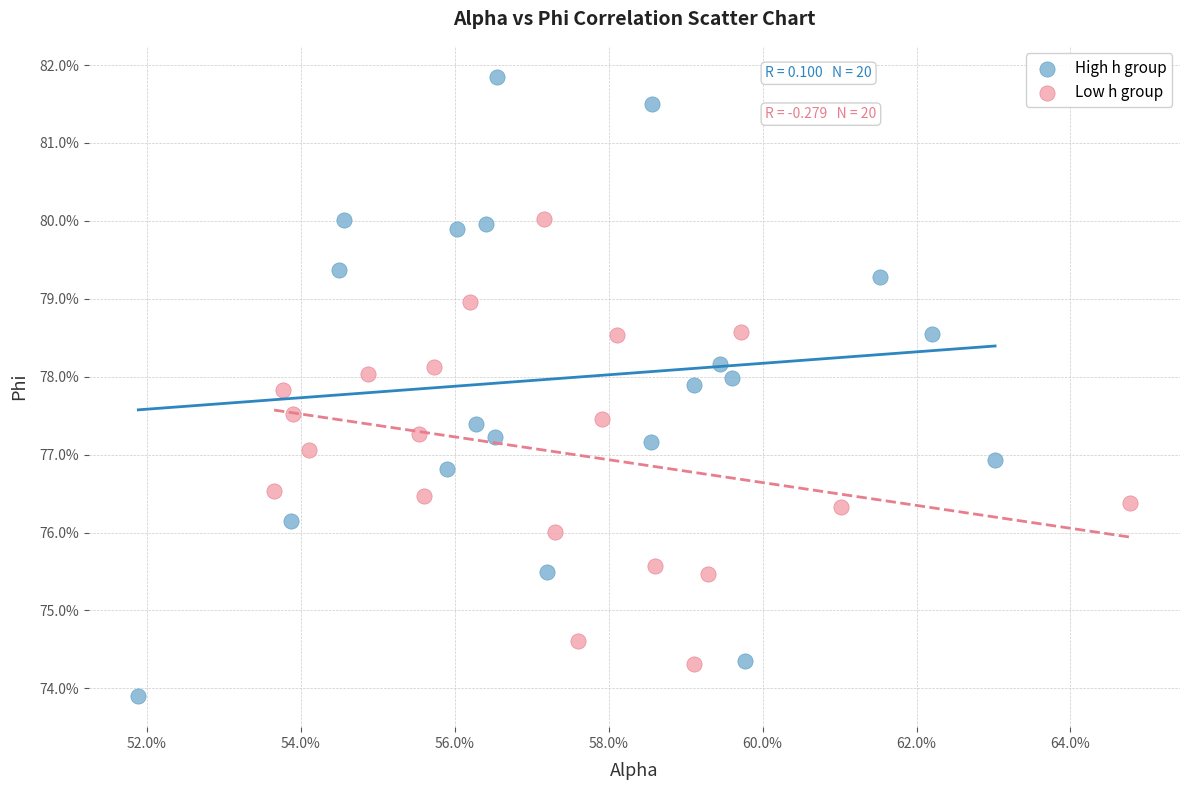

Which series has the widest spread of Y values?

High h group